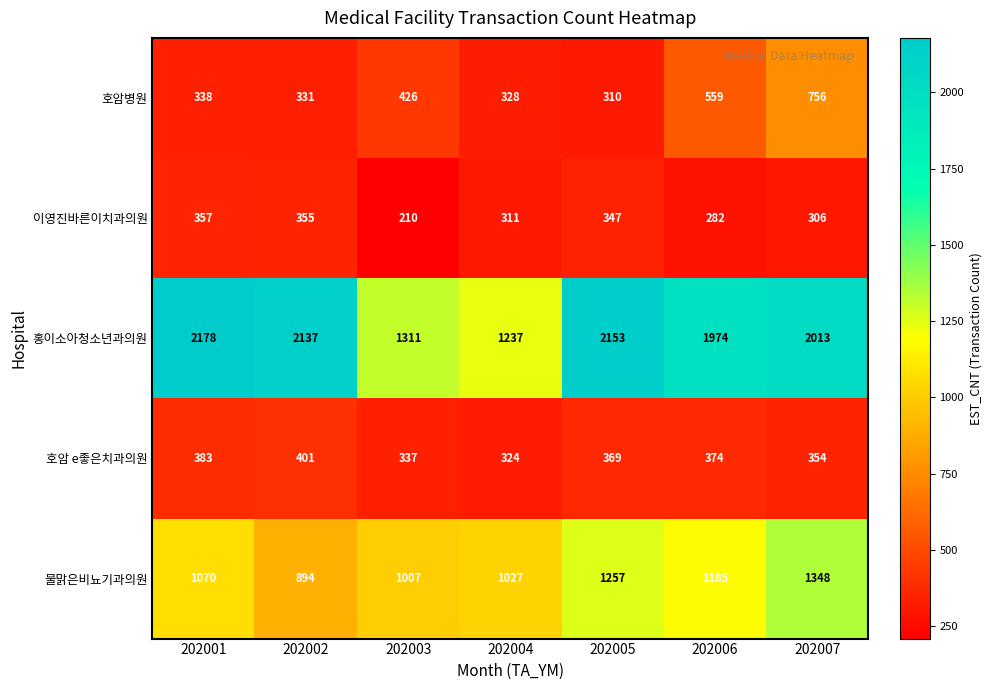

What is the difference between the highest and lowest values at 202004?

926